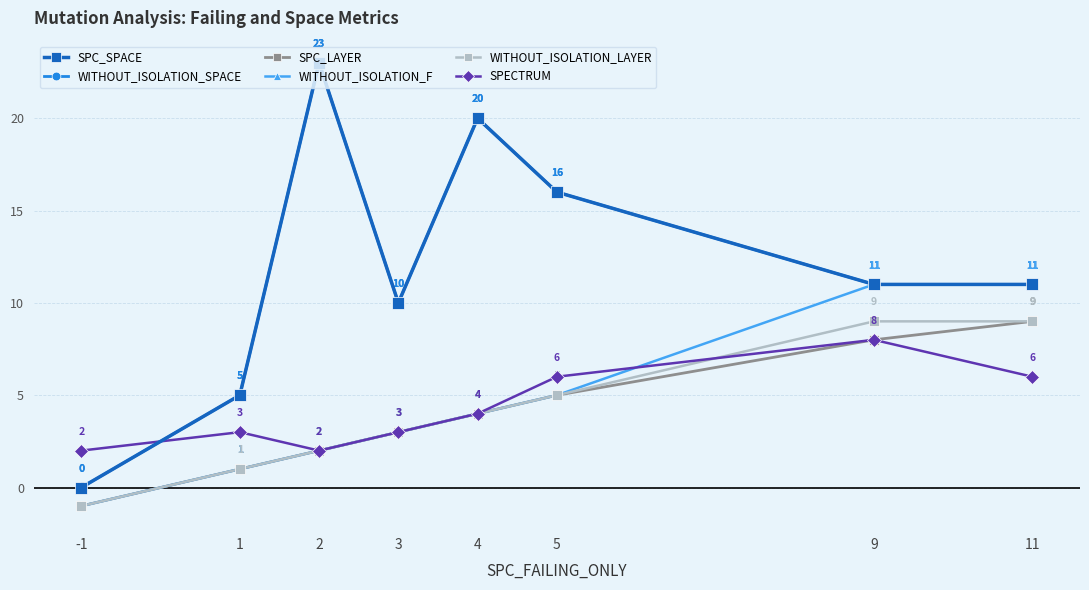

Is this an area chart (filled region under the line)?

No